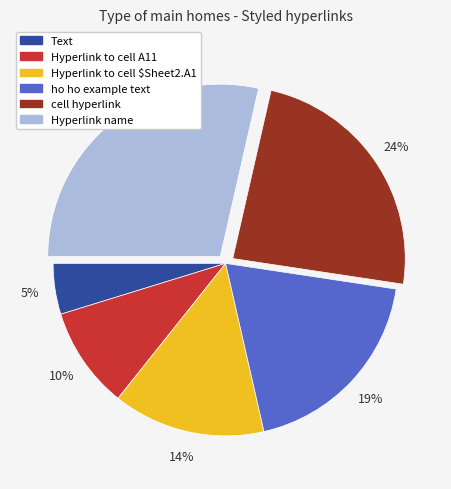

Between ho ho example text and Hyperlink to cell A11, which is larger?

ho ho example text